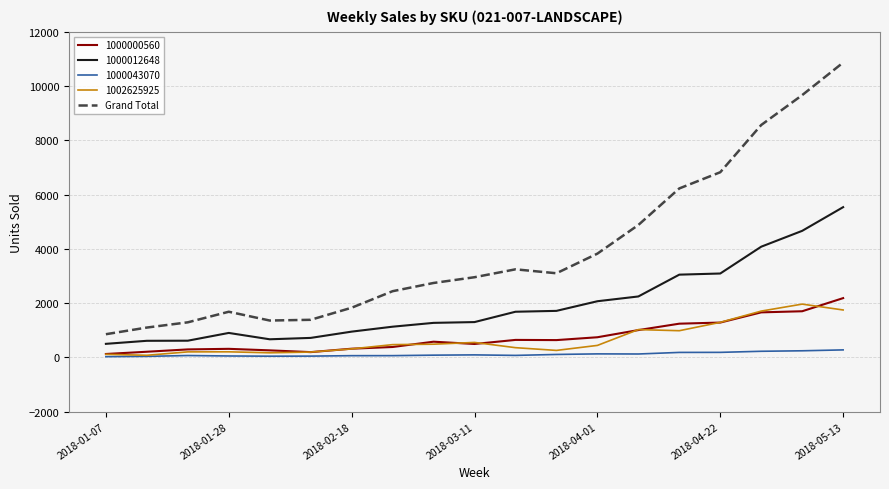

Which series has the largest range (max minus min)?

Grand Total